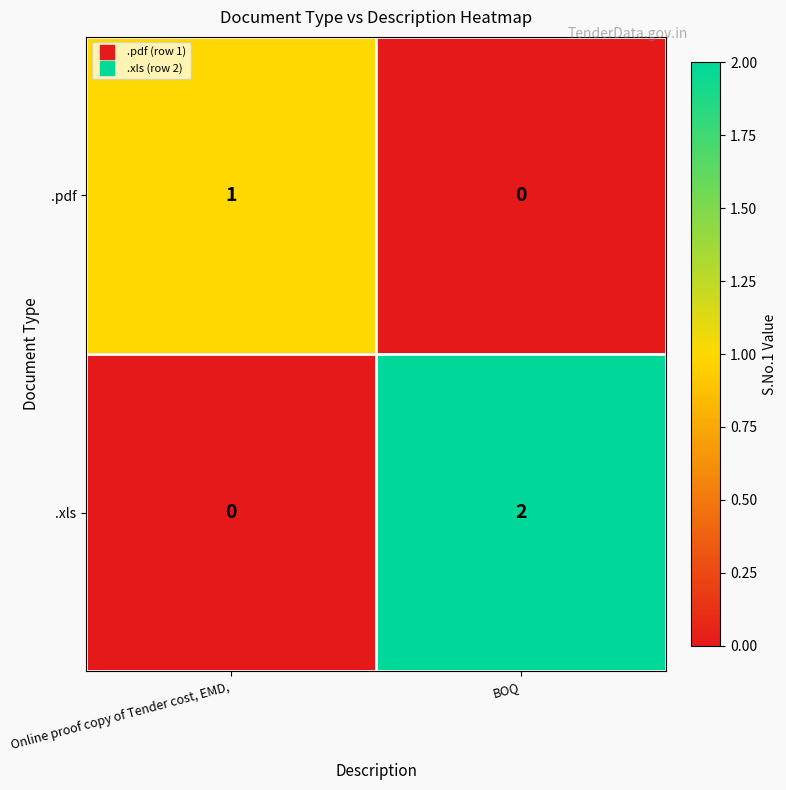

Reading right to left, what are all the values shown in this chart?

.pdf: BOQ=0	Online proof copy of Tender cost, EMD,=1
.xls: BOQ=2	Online proof copy of Tender cost, EMD,=0